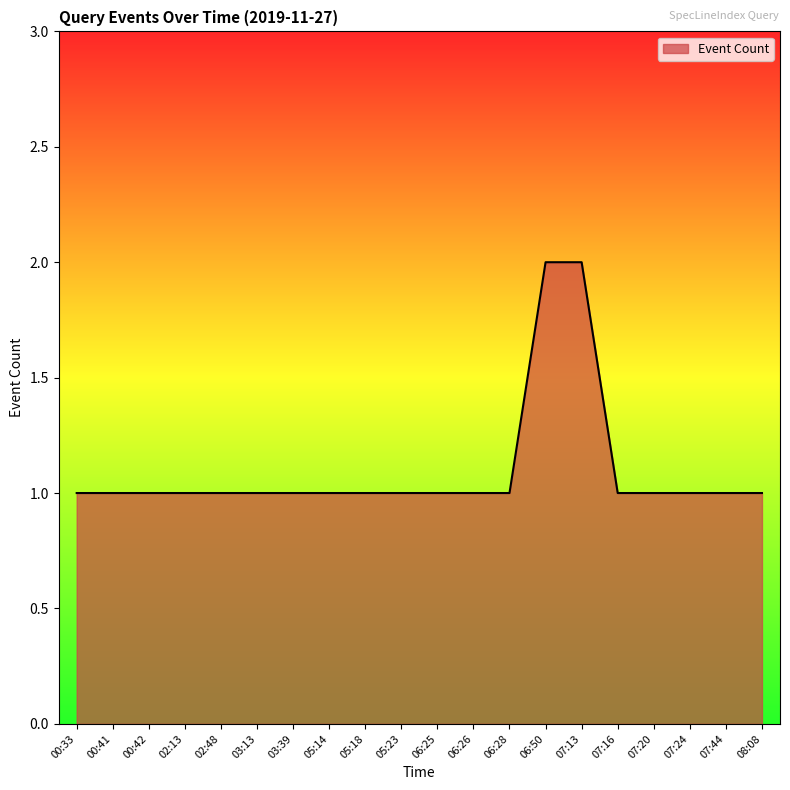

What is the change in value from 00:41 to 07:13?

+1